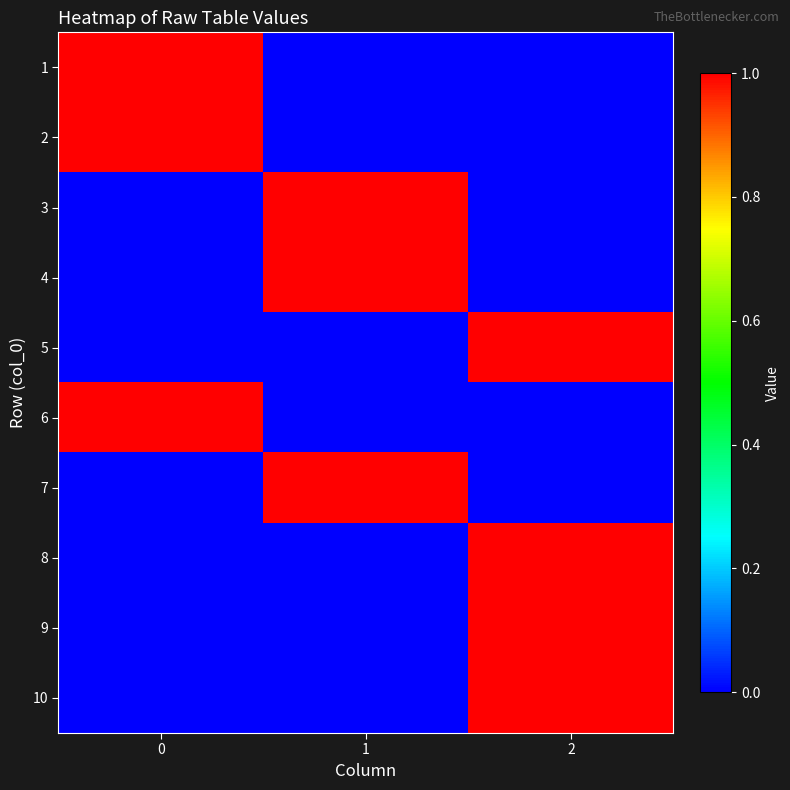

Rank the series by their maximum value, from highest to lowest.

1, 2, 3, 4, 5, 6, 7, 8, 9, 10